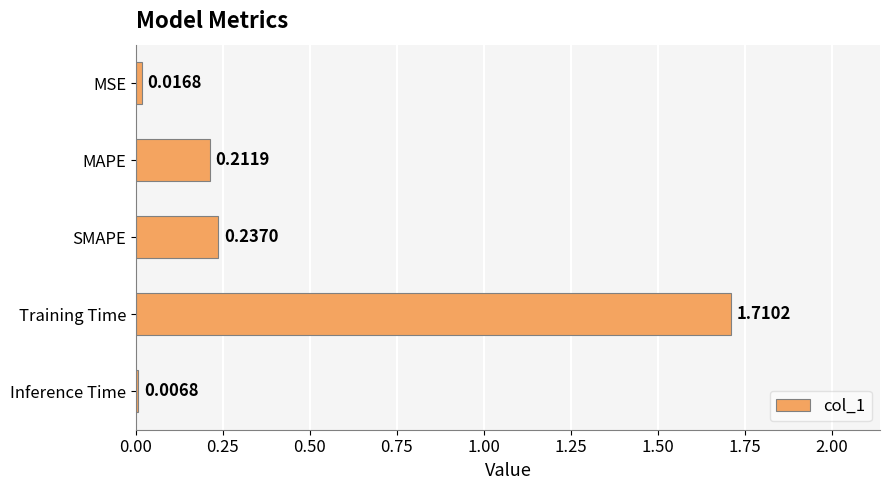

Which has a higher value, MAPE or Training Time?

Training Time